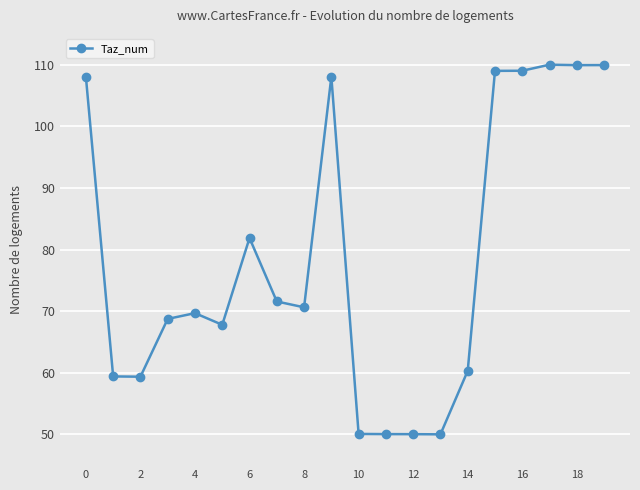

True or false: there are more than 0 points higher than both neighbors.

True